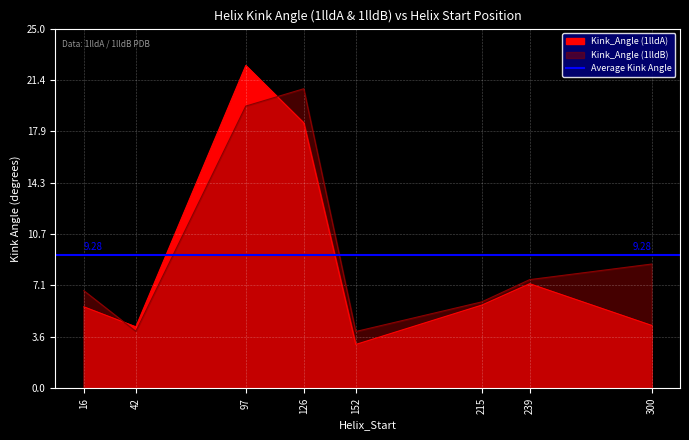

Rank the series at 97 from highest to lowest value.

Kink_Angle_A, Kink_Angle_B